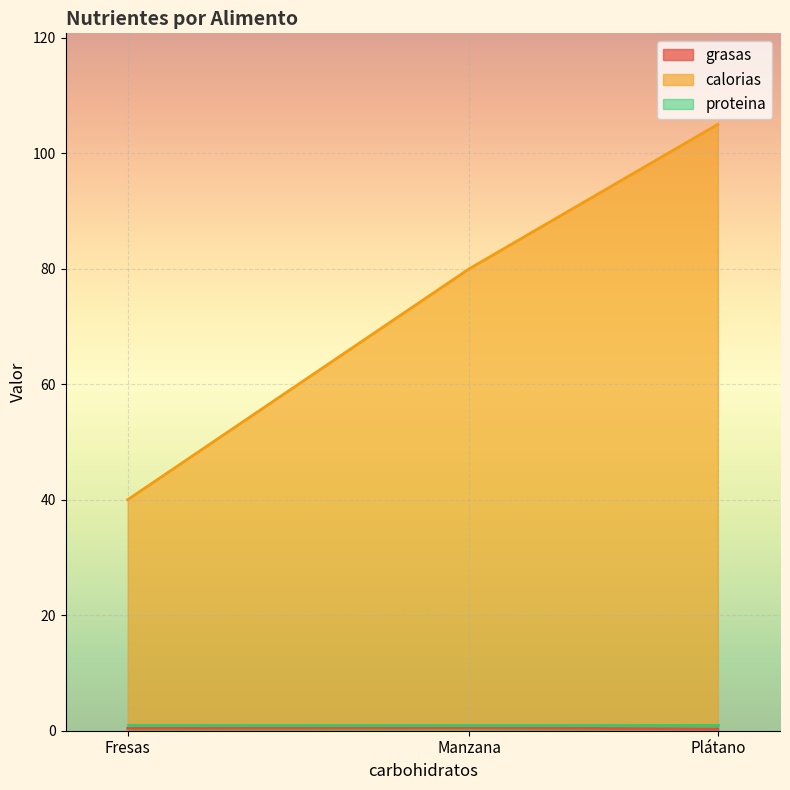

What is the sum of all grasas values?

1.2